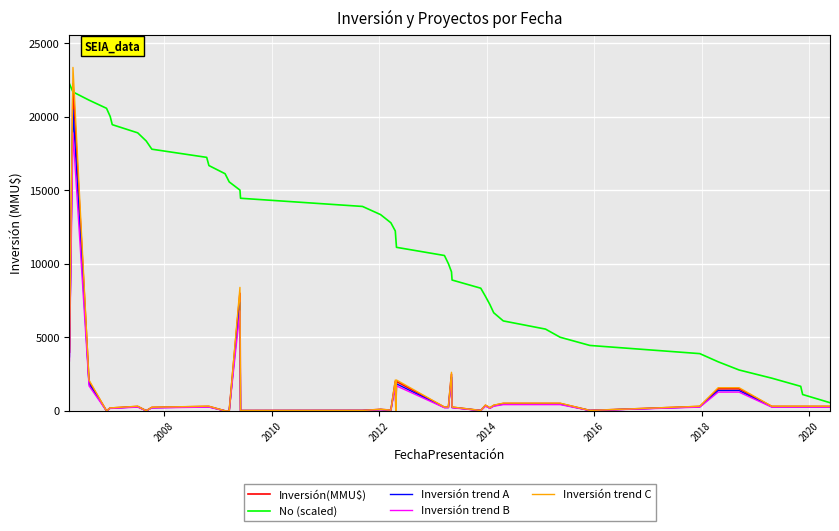

Which series has the largest range (max minus min)?

Inversión trend C